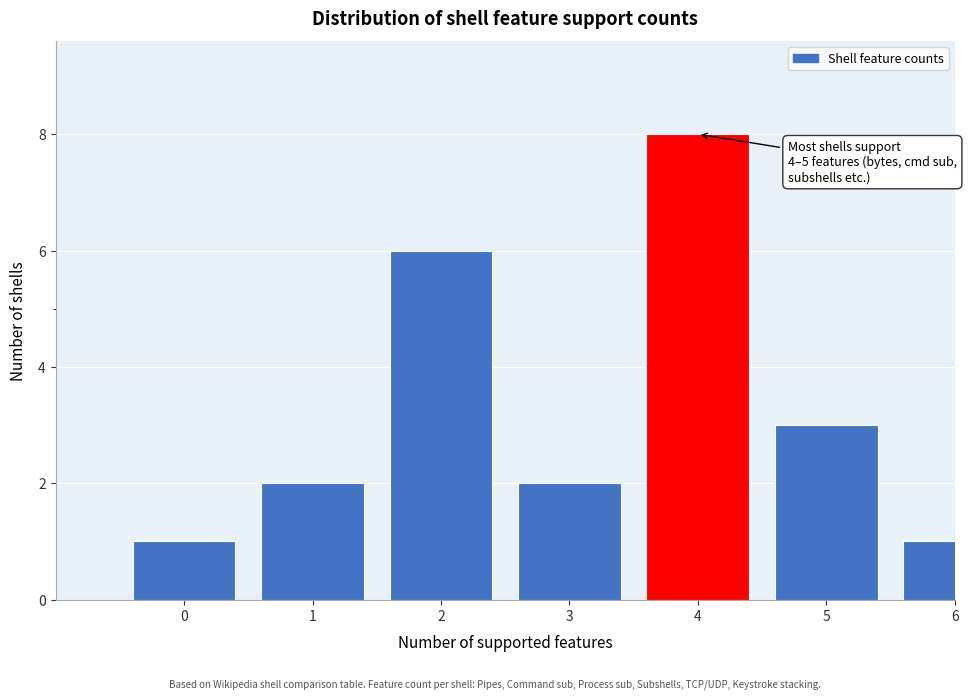

Reading left to right, what are all the values shown in this chart?

1	2	6	2	8	3	1